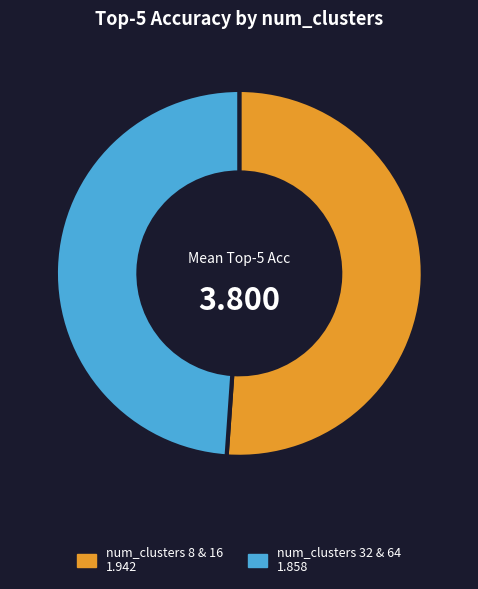

Is there a majority slice in this chart?

Yes